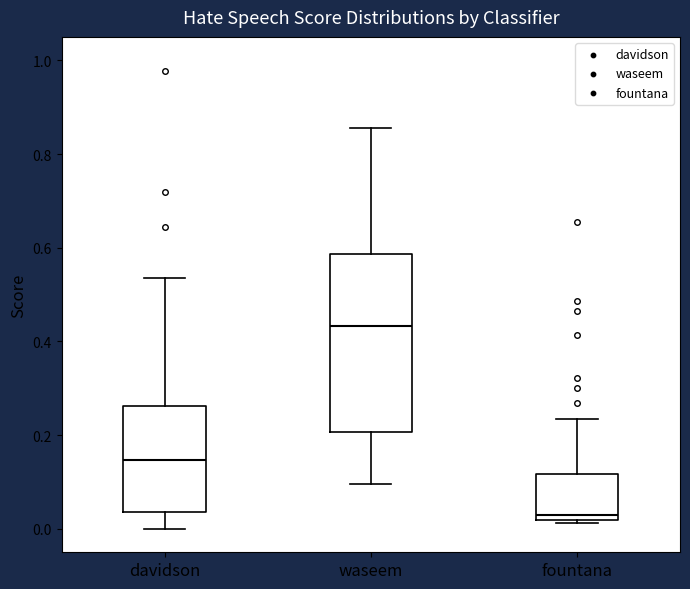

Where is the upper edge of the box for waseem on the y-axis? The values are not printed on the chart, so give them approximately, as read against the axis.

0.58